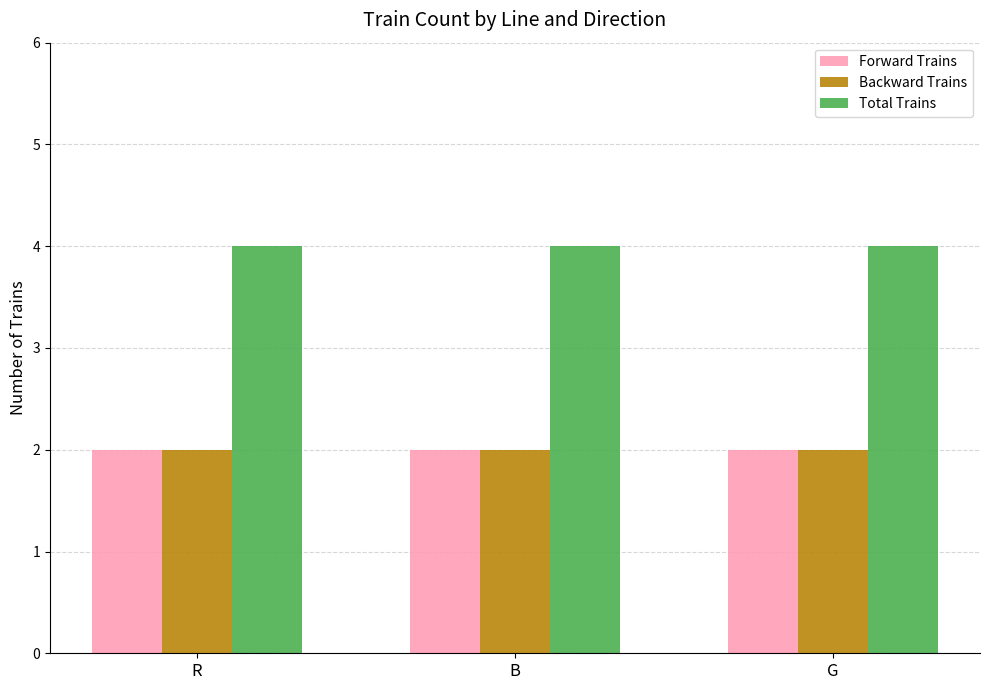

Which series has the largest total across all categories?

Total Trains